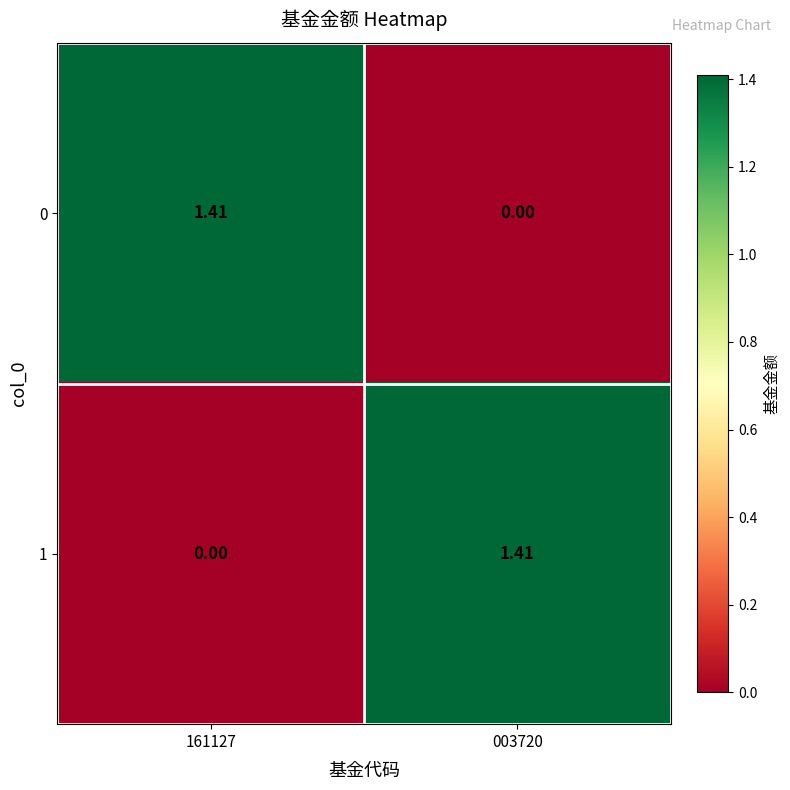

How many series are shown in this chart?

2